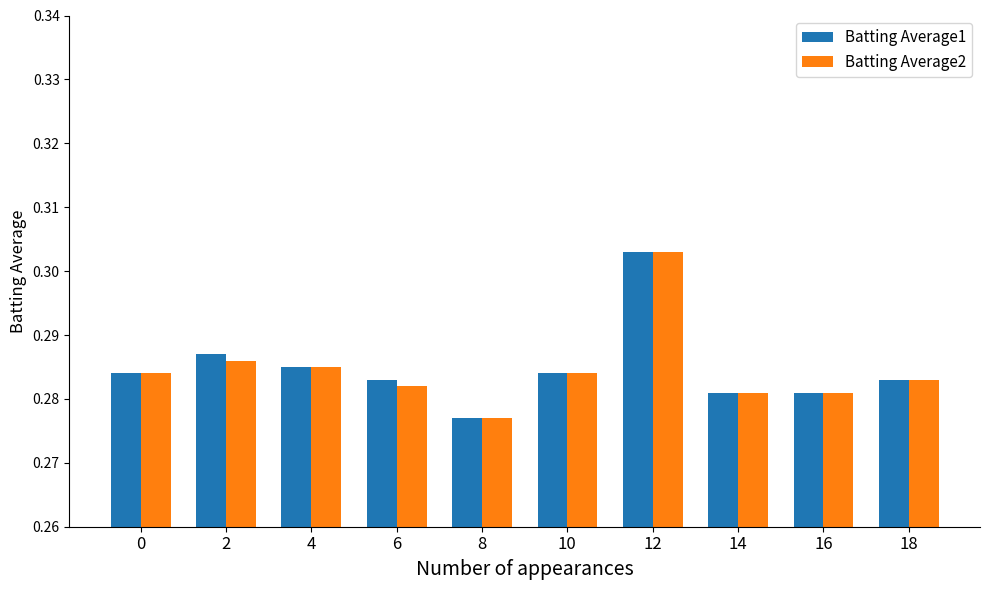

At how many categories does at least one series exceed 0?

10